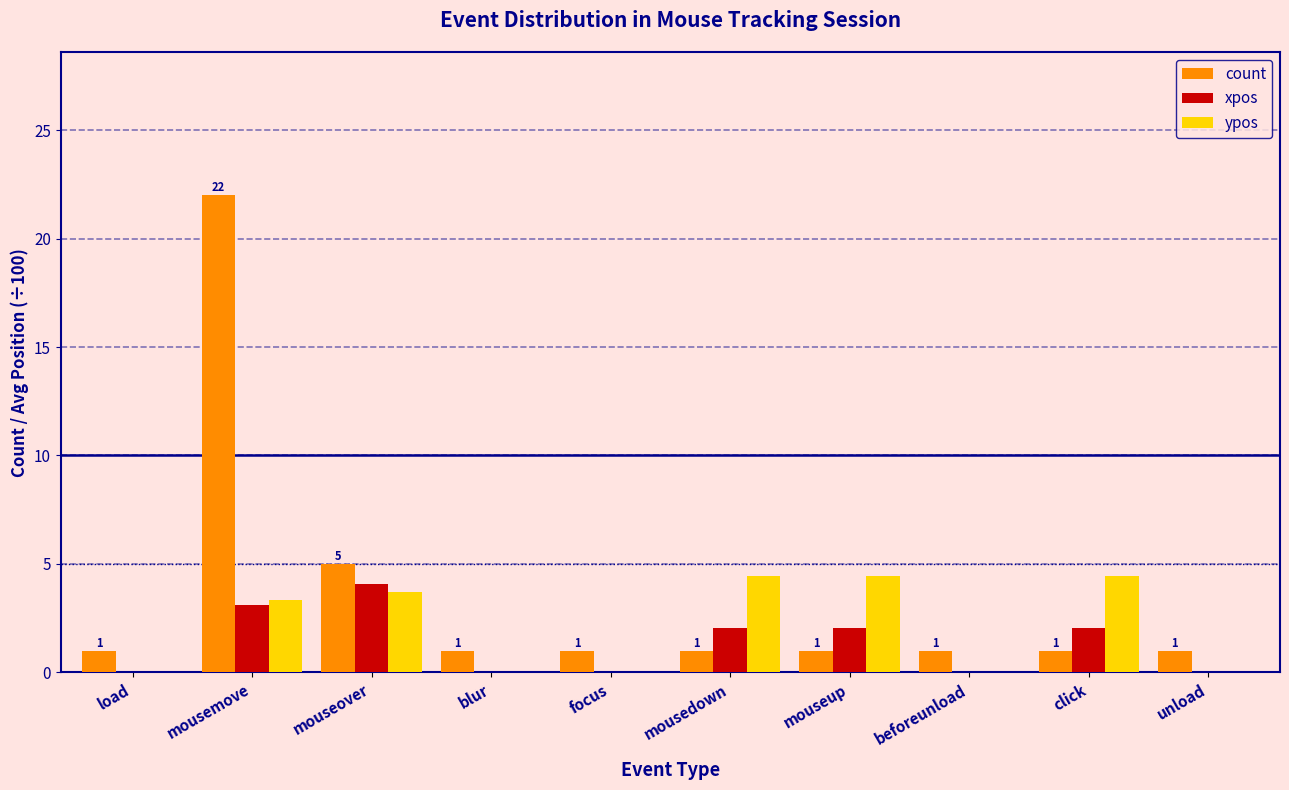

What is the average value of the xpos series?

1.3